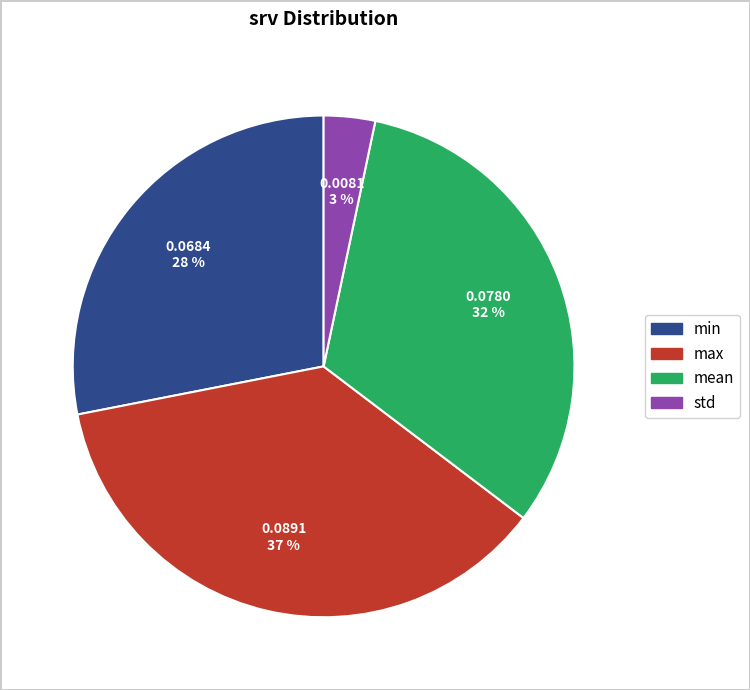

To the nearest percent, what is the combined percentage of max and min?

65%